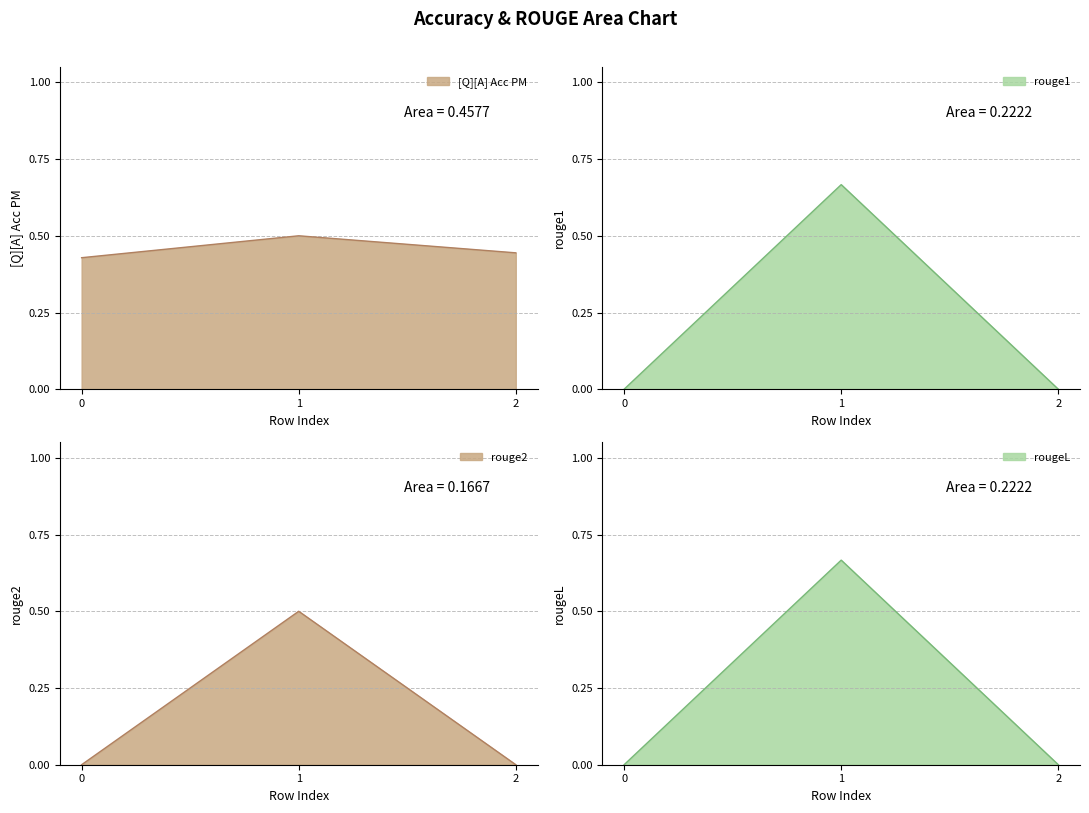

What is the spread (max minus min) of values at 0?

0.4